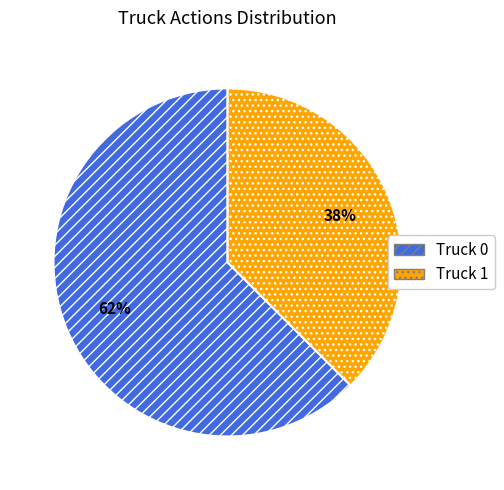

Combined, do Truck 0 and Truck 1 account for over 50%?

Yes